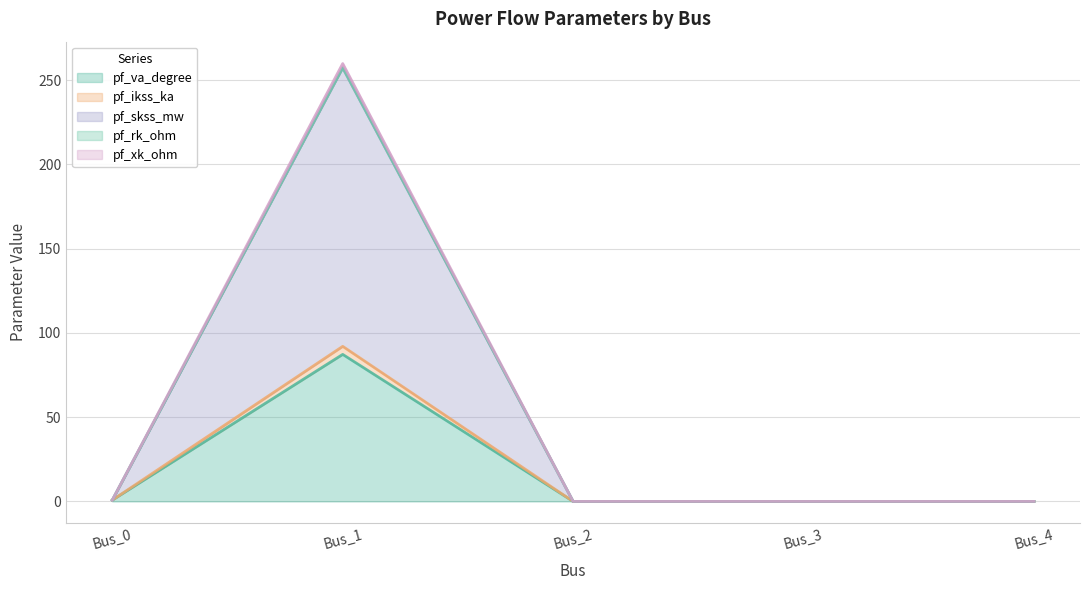

How many lines are shown in the chart?

5